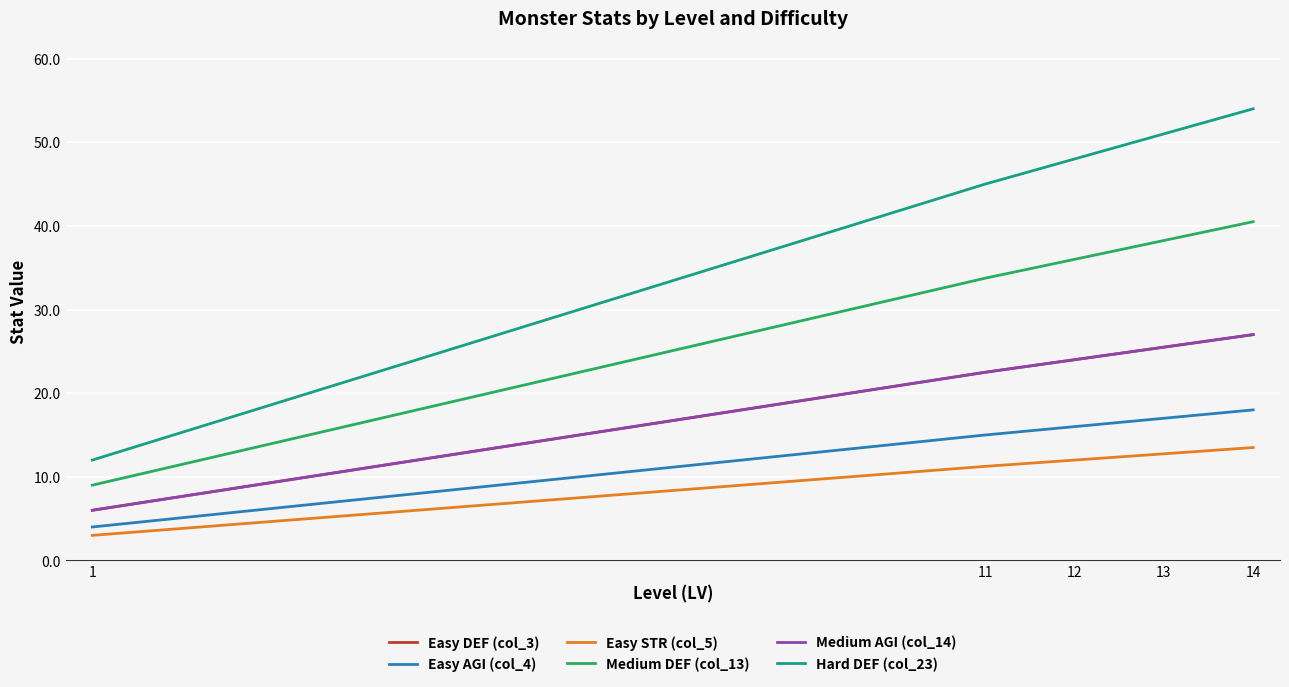

Is this an area chart (filled region under the line)?

No